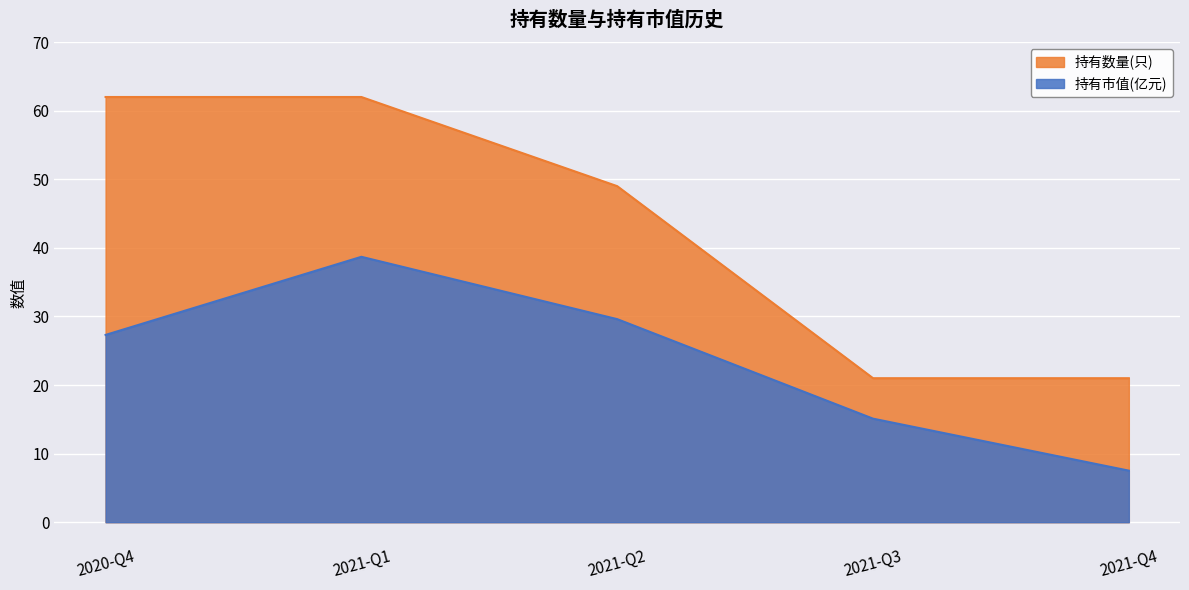

At which label does 持有数量(只) first exceed 49?

2020-Q4